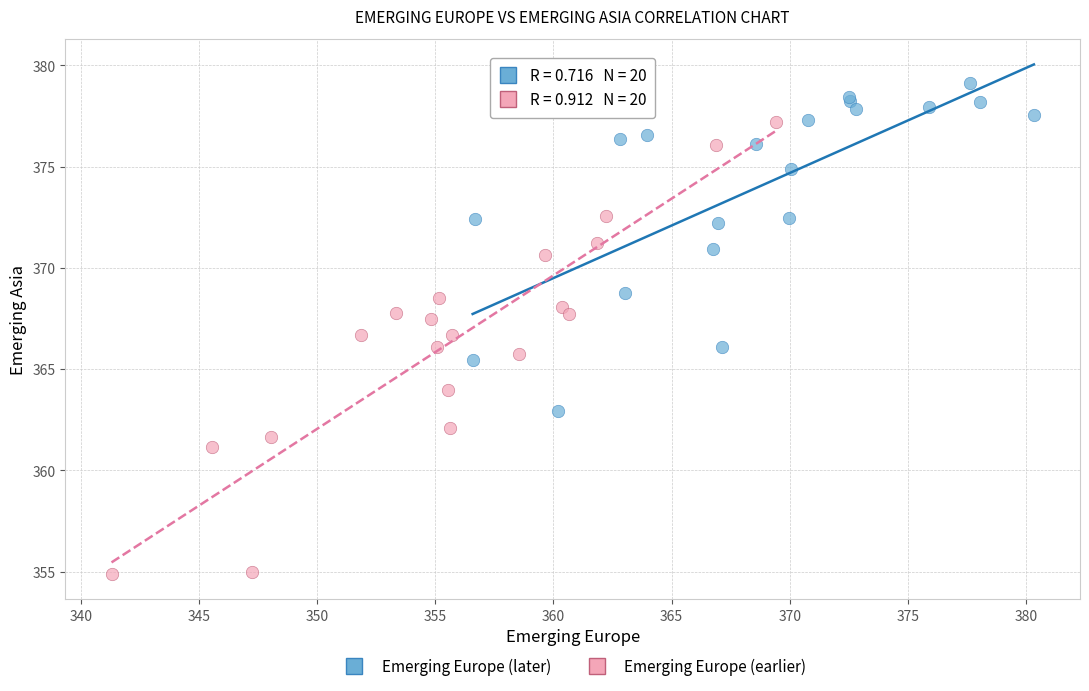

Which series contains the lowest Y value?

Emerging Europe (earlier)